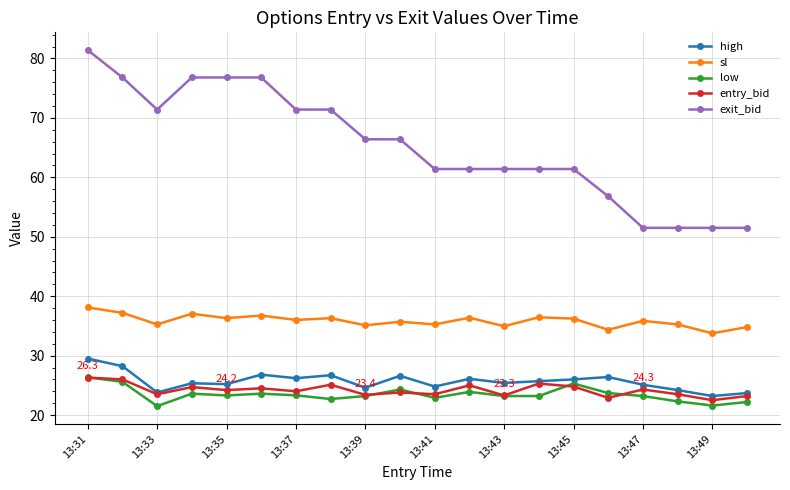

Does the chart have visible grid lines?

Yes